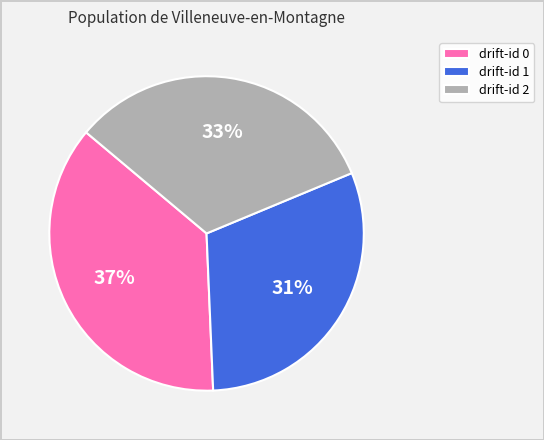

Which category has the smallest portion of the pie?

drift-id 1